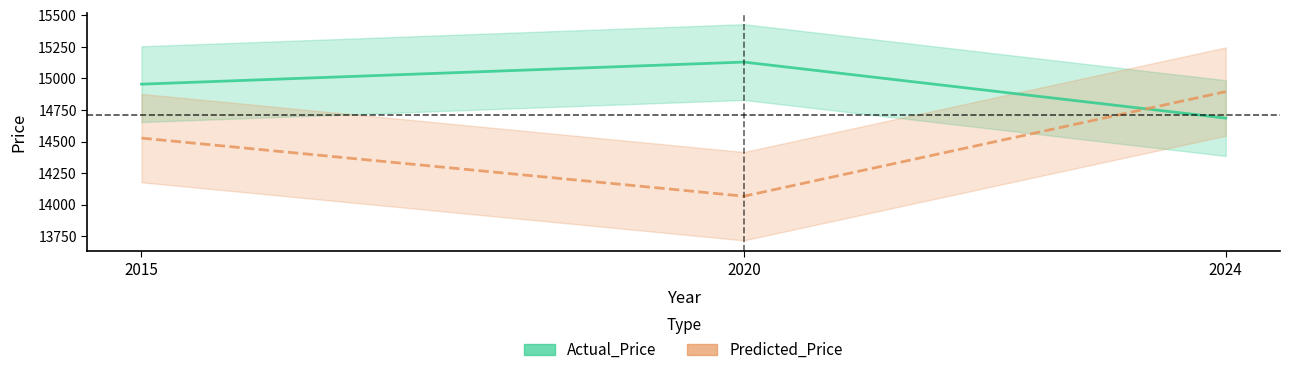

What is the difference between the second highest and minimum values in the Actual_Price series?

269.0